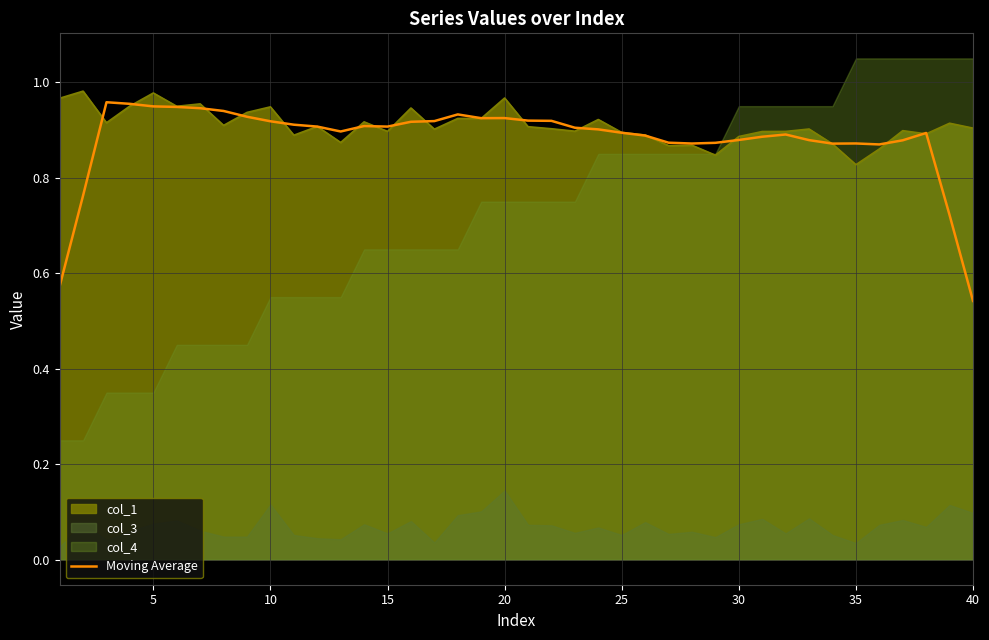

At which label does Moving Average reach its minimum?

40